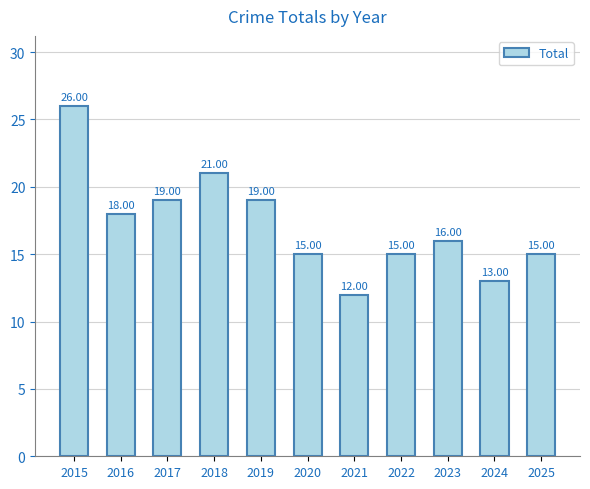

What is the difference between the second highest and second lowest values?

8